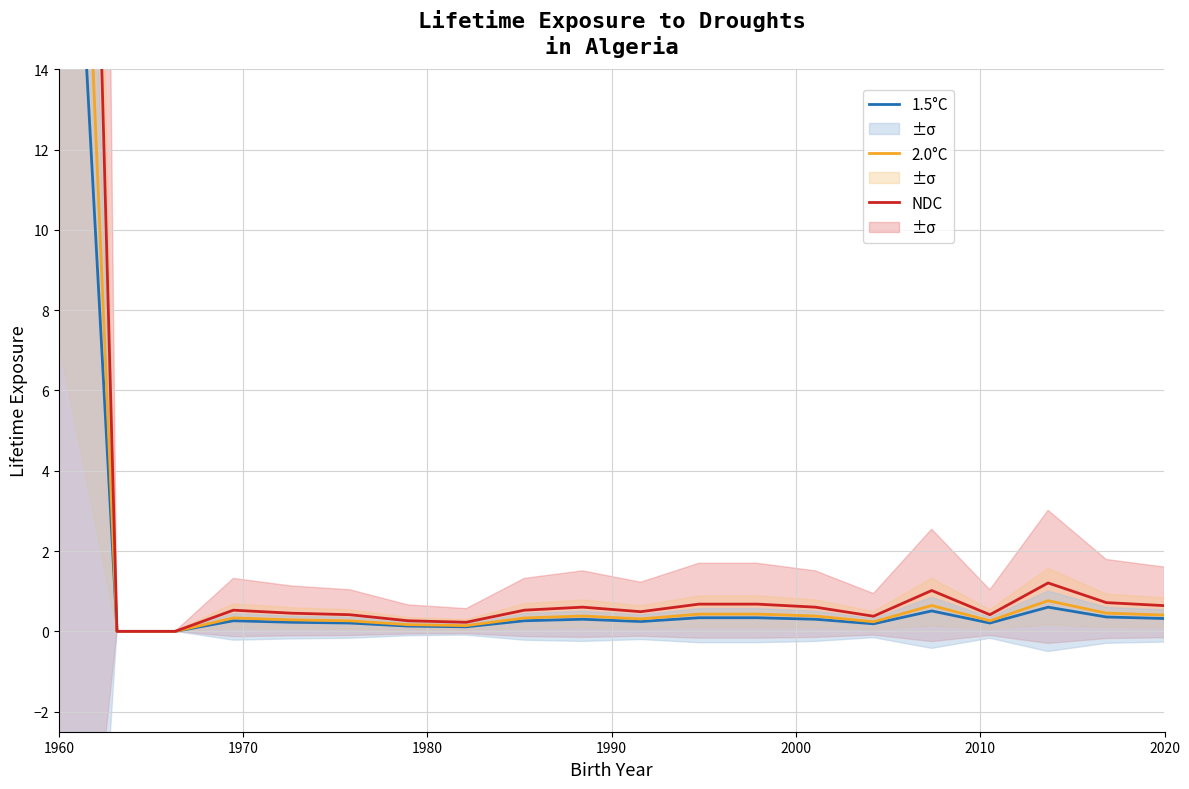

What are all the series names shown in the legend?

1.5°C, 2.0°C, NDC